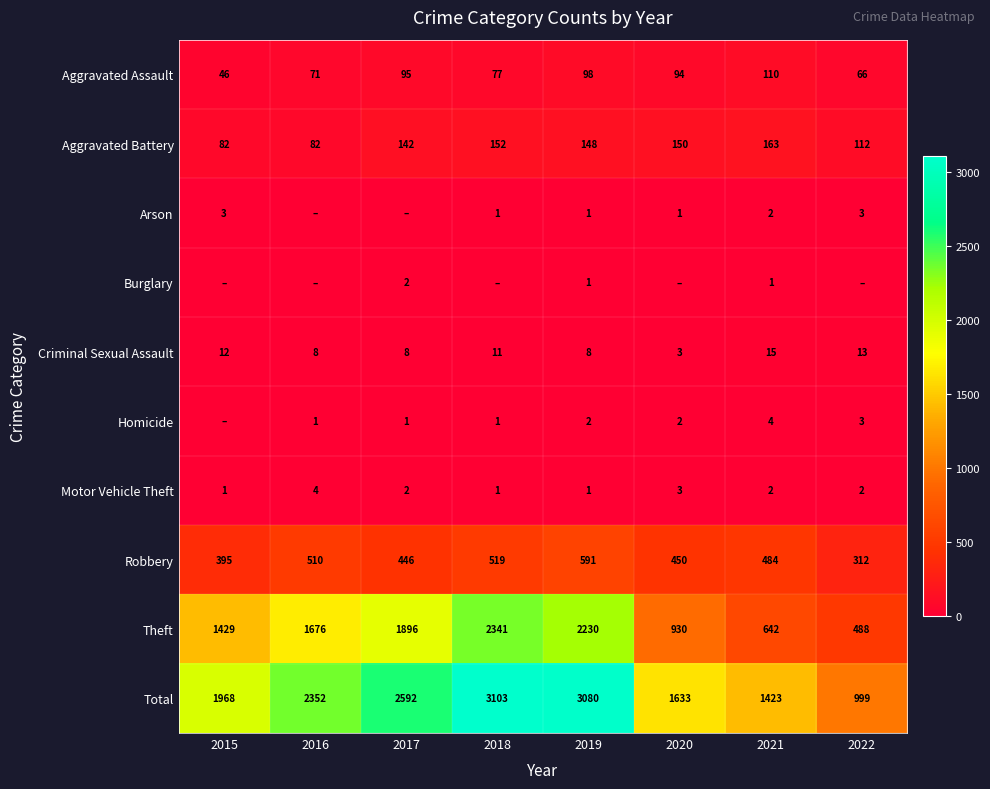

What value does the Theft series have at 2016, to the nearest 10?

1680